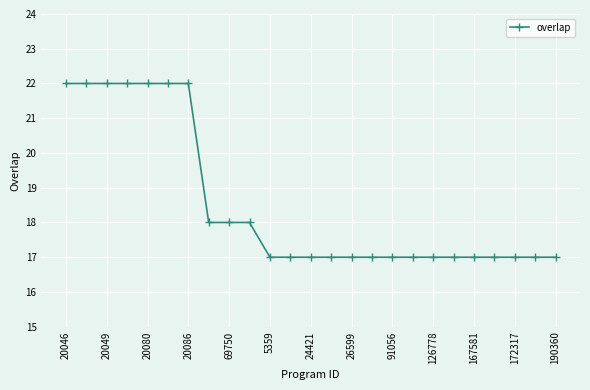

What is the difference between the maximum and second lowest values?

5